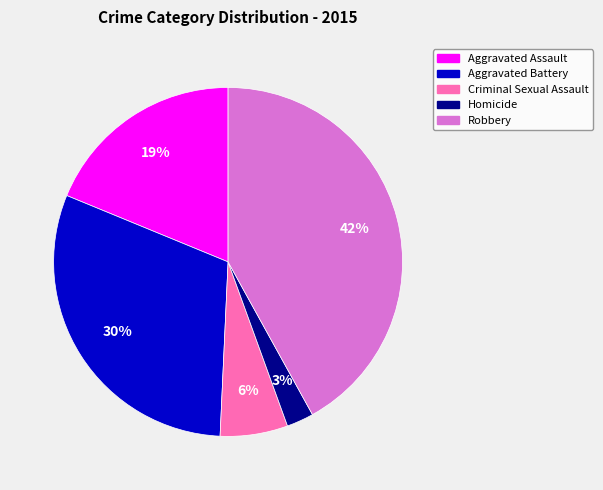

The Criminal Sexual Assault slice represents 18% of the pie. True or false?

False